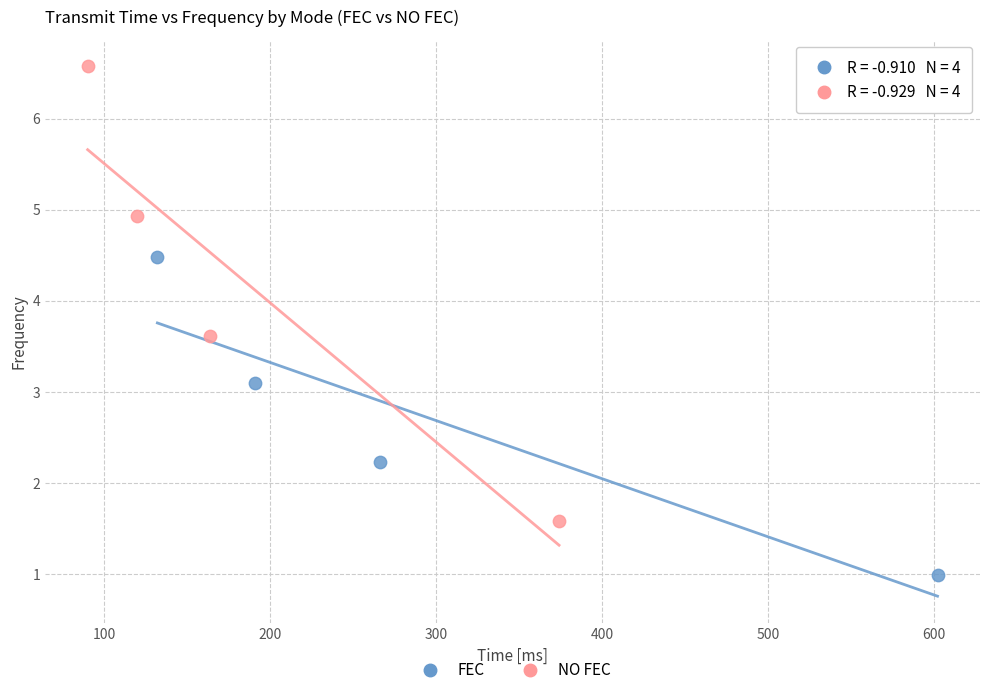

Which series reaches the minimum Y coordinate?

FEC